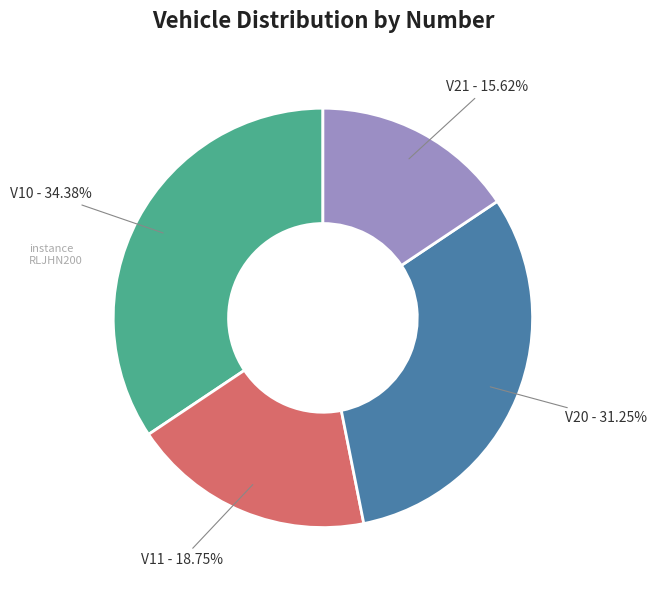

Combined, what portion of the pie is V20 and V11?

50.0%